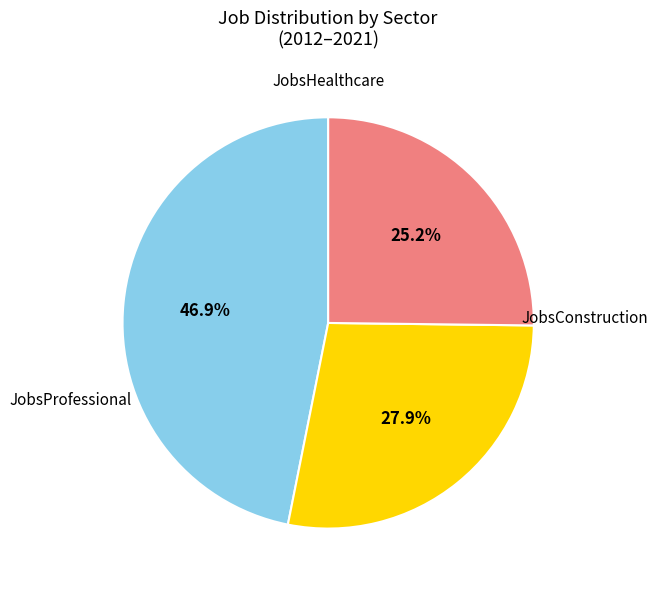

Is there any slice that represents more than half of the pie?

No